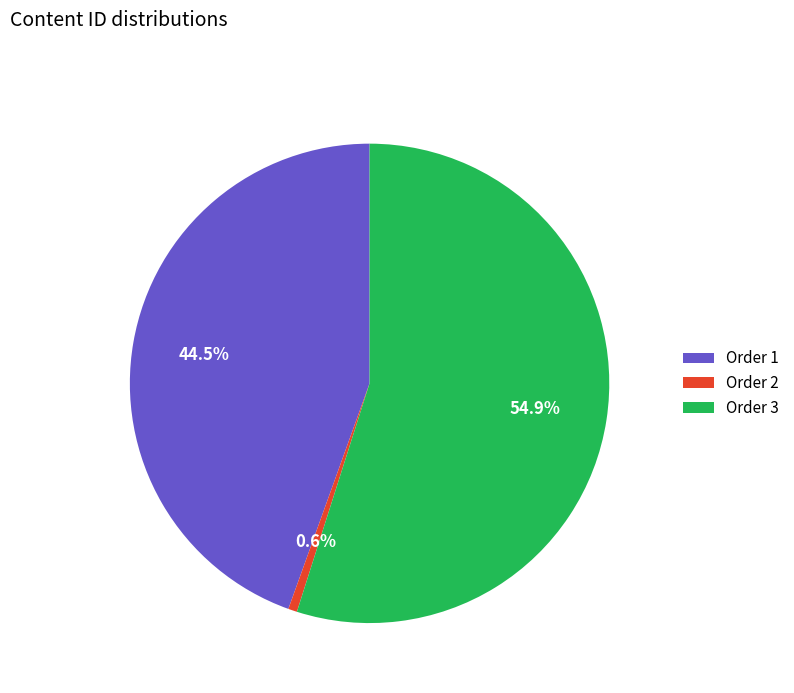

Count the number of slices in the pie.

3